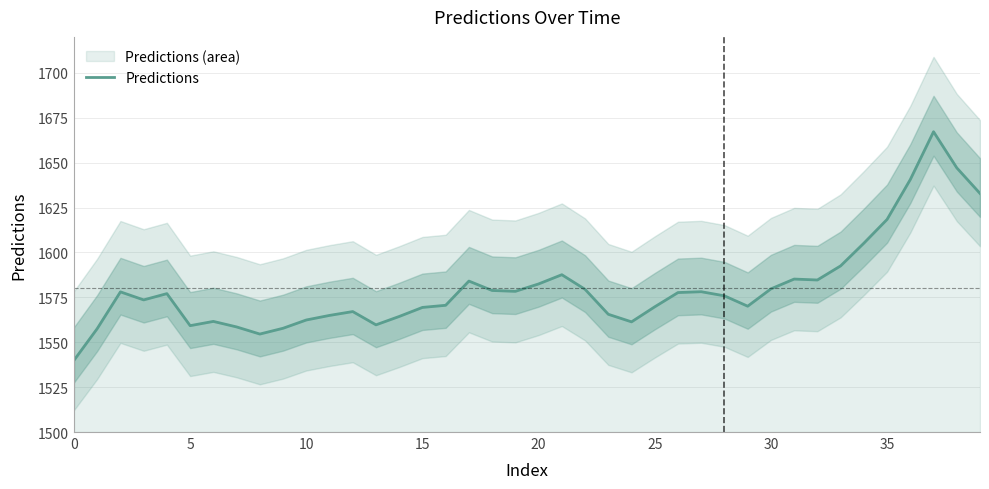

What is the change in value from 26 to 39?

+55.2